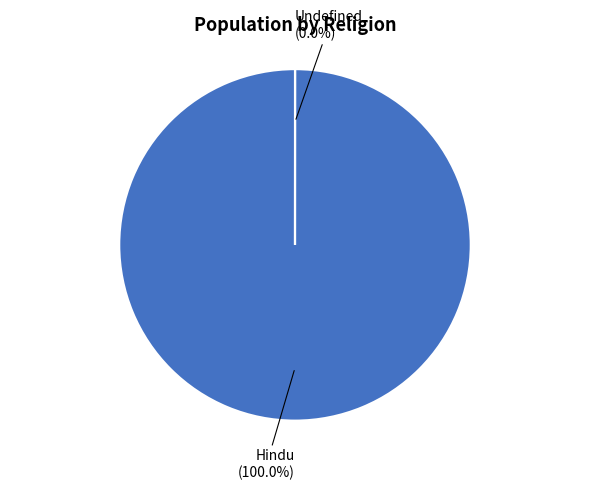

Count the number of slices in the pie.

2